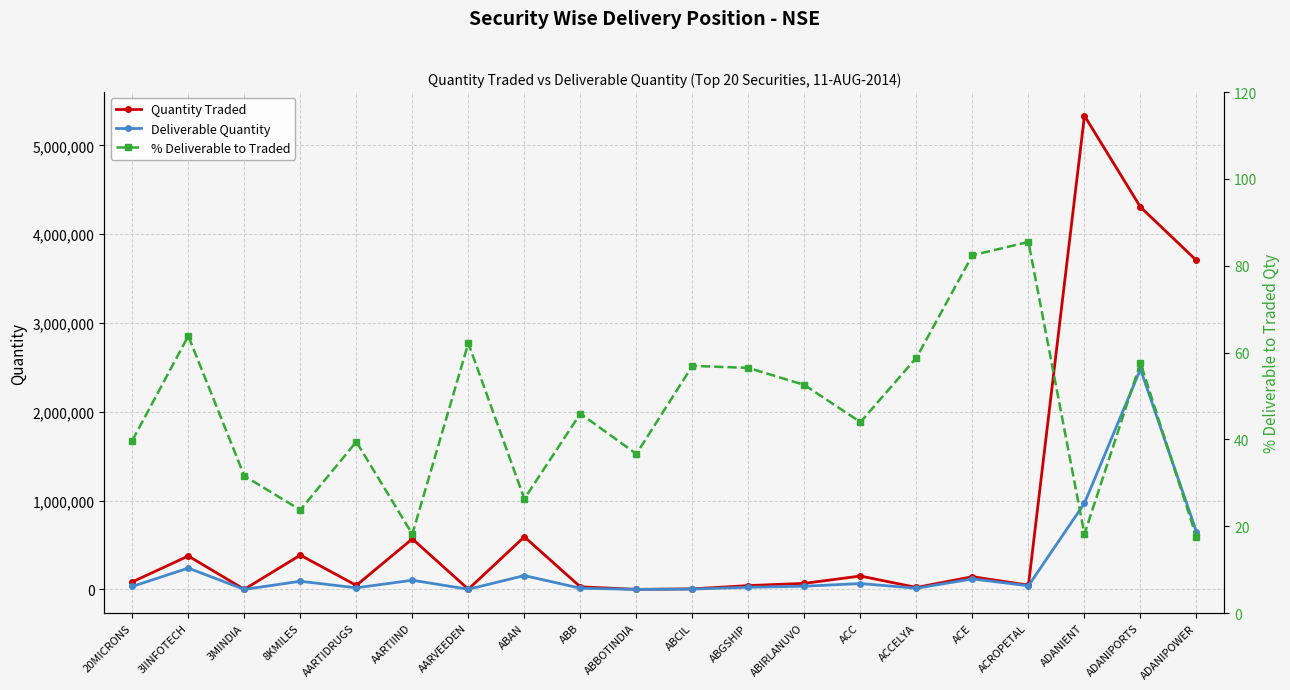

What is the label of the 12th point from the right?

ABB